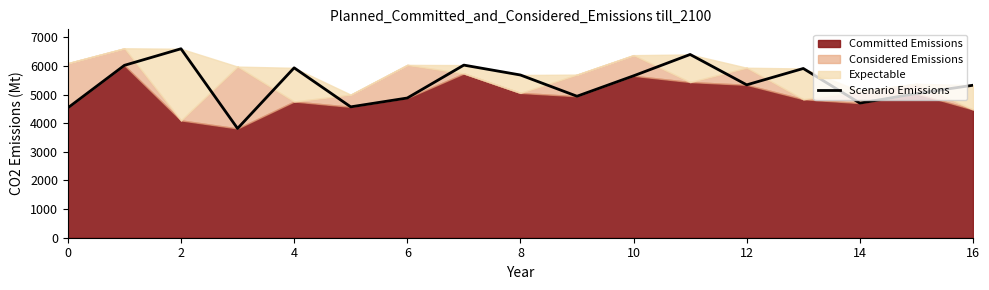

How many lines are shown in the chart?

1